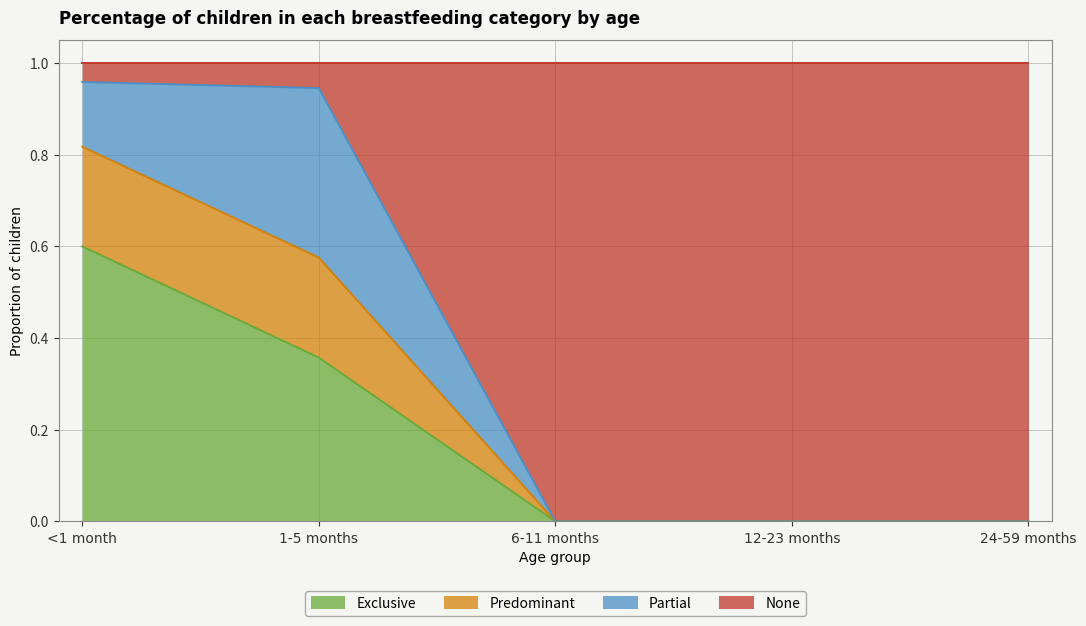

Is it true that Exclusive equals 0.5 at 1-5 months?

False